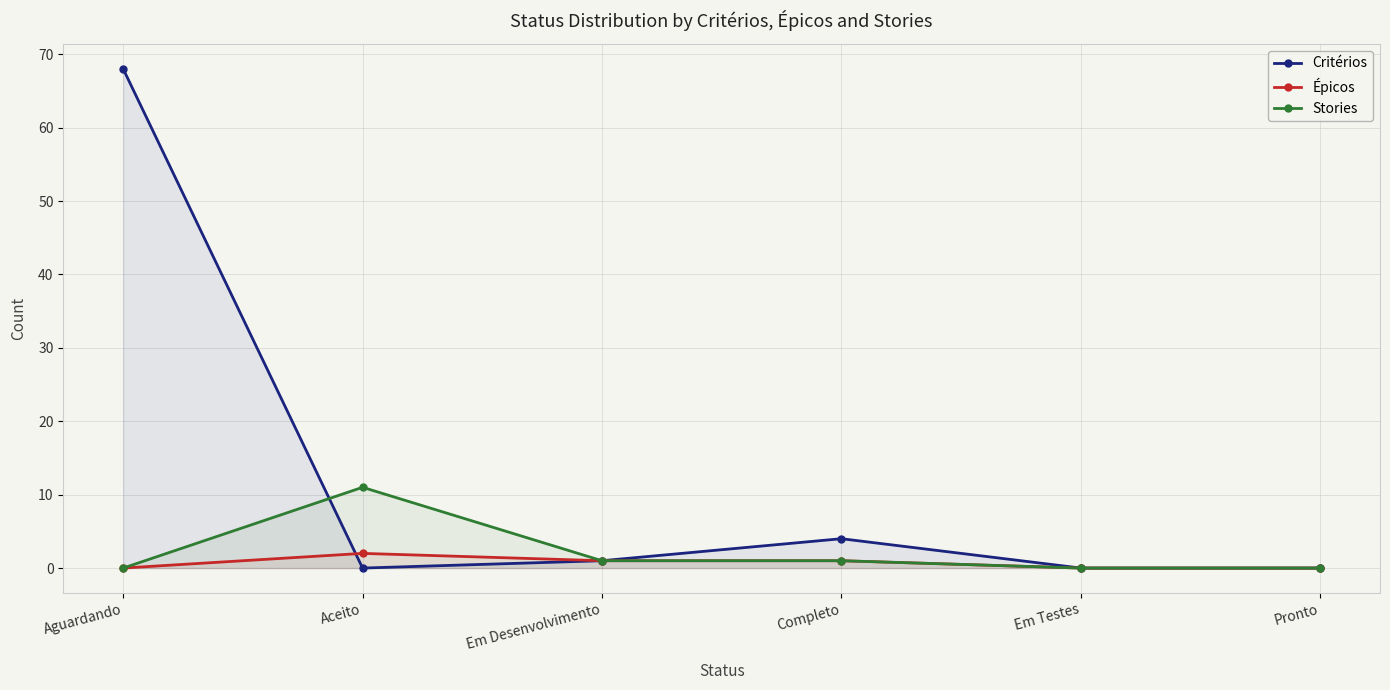

True or false: Épicos has more than 1 points higher than both neighbors.

False